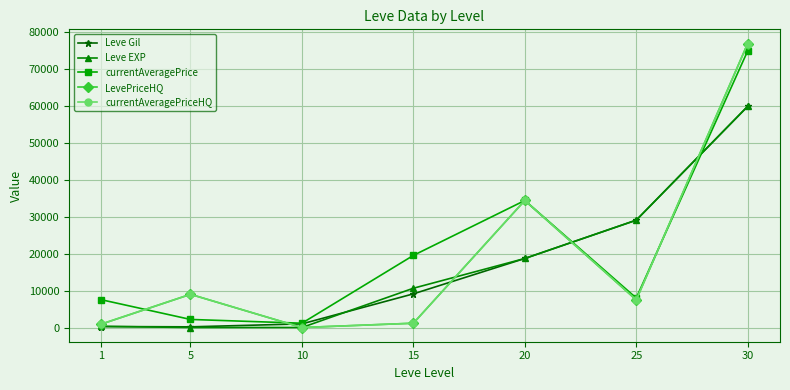

Reading right to left, list all the values displayed in this chart.

Leve Gil: 59975.0	29110.0	18720.0	9126.7	990.0	183.3	269.8
Leve EXP: 59975.0	29110.0	18720.0	10652.3	9.0	4.7	315.5
currentAveragePrice: 75000.0	8000.0	34444.3	19551.7	1171.0	2190.7	7537.2
LevePriceHQ: 77000.0	7500.0	34444.3	1166.7	0.0	9000.0	933.0
currentAveragePriceHQ: 77000.0	7500.0	34444.3	1166.7	0.0	9000.0	933.0